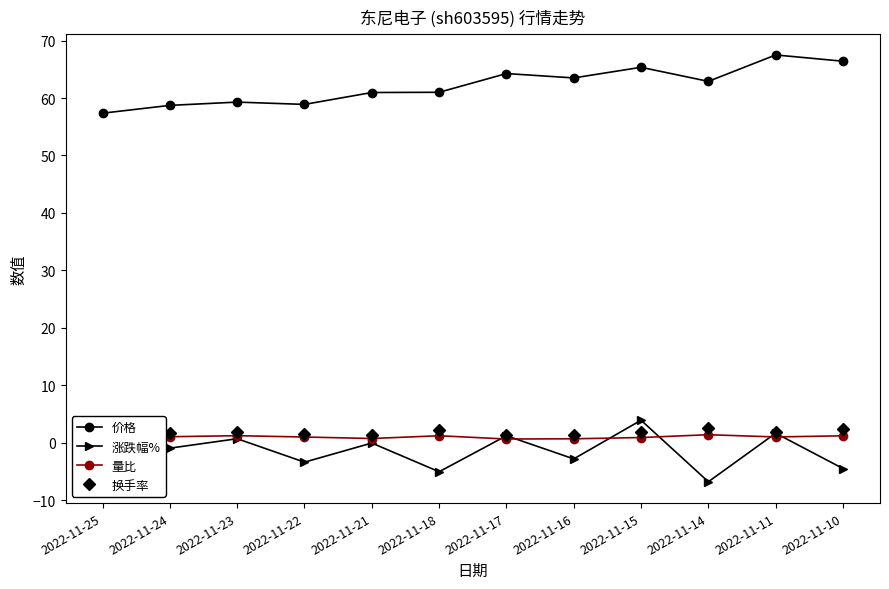

What is the difference between the highest and lowest values at 2022-11-10?

70.9